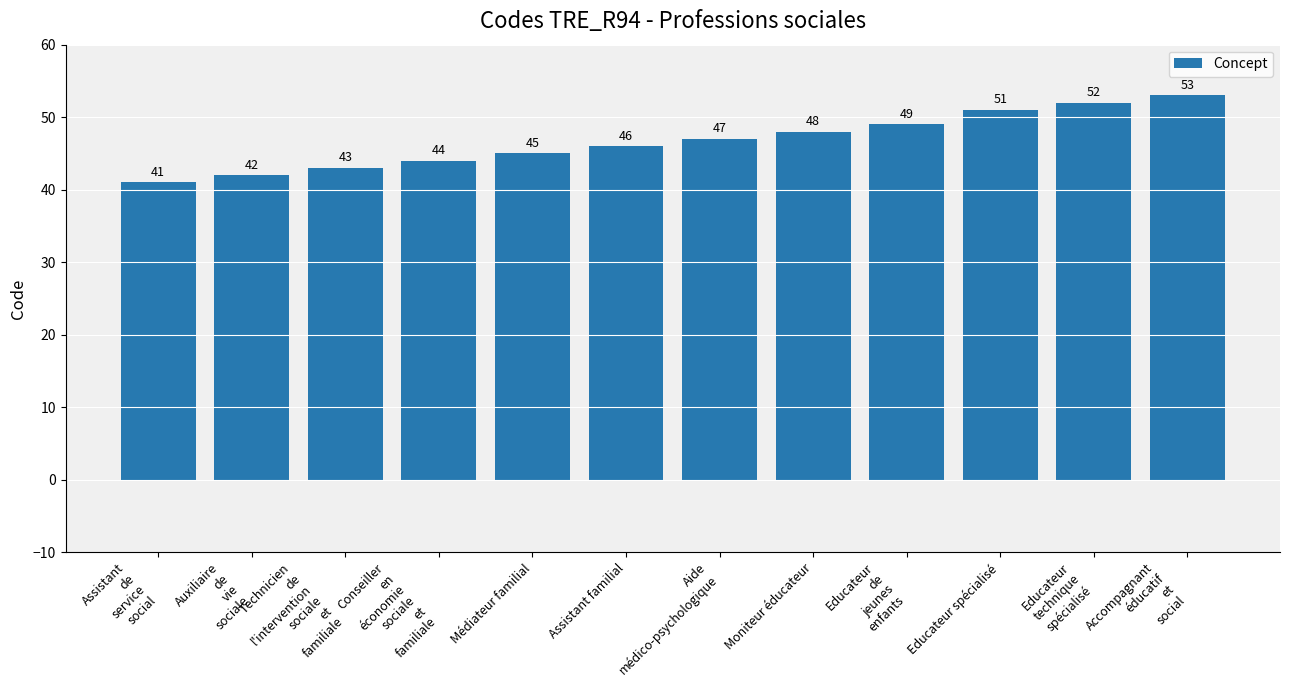

Rank the categories by value from lowest to highest.

Assistant
de
service
social, Auxiliaire
de
vie
sociale, Technicien
de
l'intervention
sociale
et
familiale, Conseiller
en
économie
sociale
et
familiale, Médiateur familial, Assistant familial, Aide
médico-psychologique, Moniteur éducateur, Educateur
de
jeunes
enfants, Educateur spécialisé, Educateur
technique
spécialisé, Accompagnant
éducatif
et
social